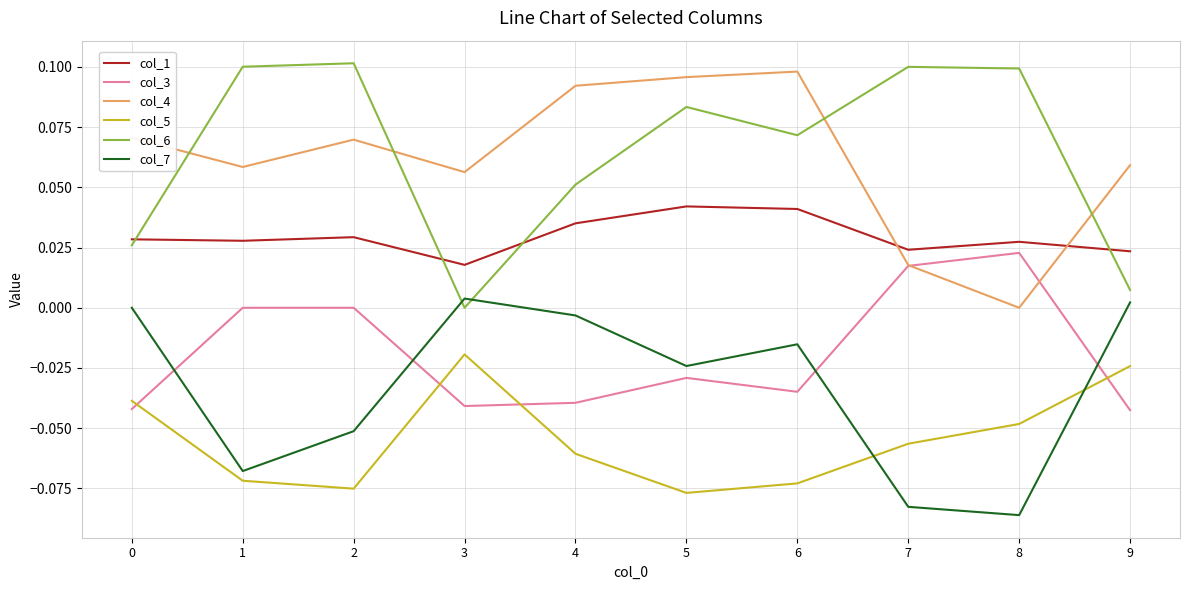

True or false: col_6 has a value of 0.1 at 4.

True